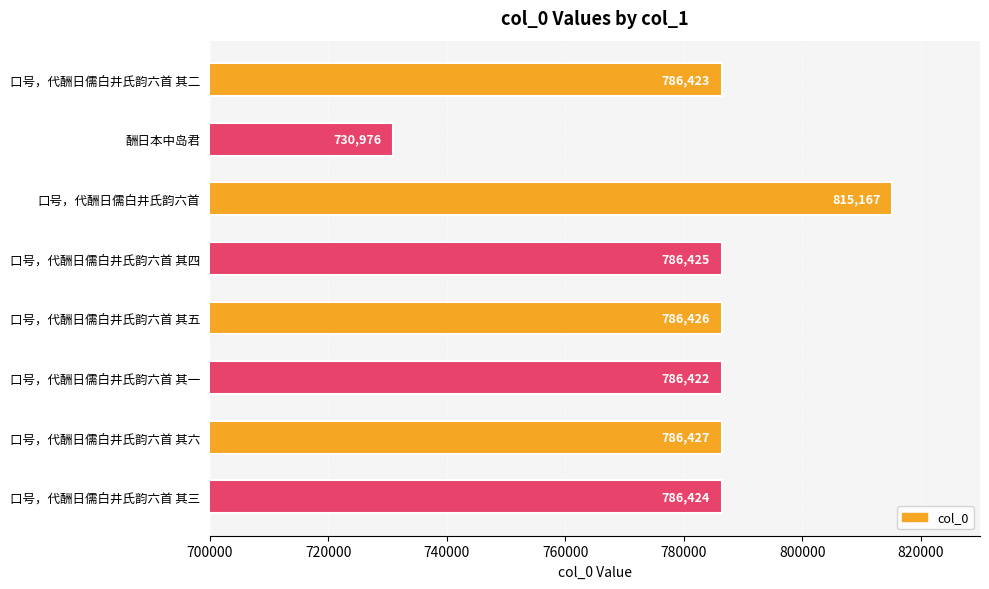

Reading bottom to top, list all the values displayed in this chart.

786424	786427	786422	786426	786425	815167	730976	786423